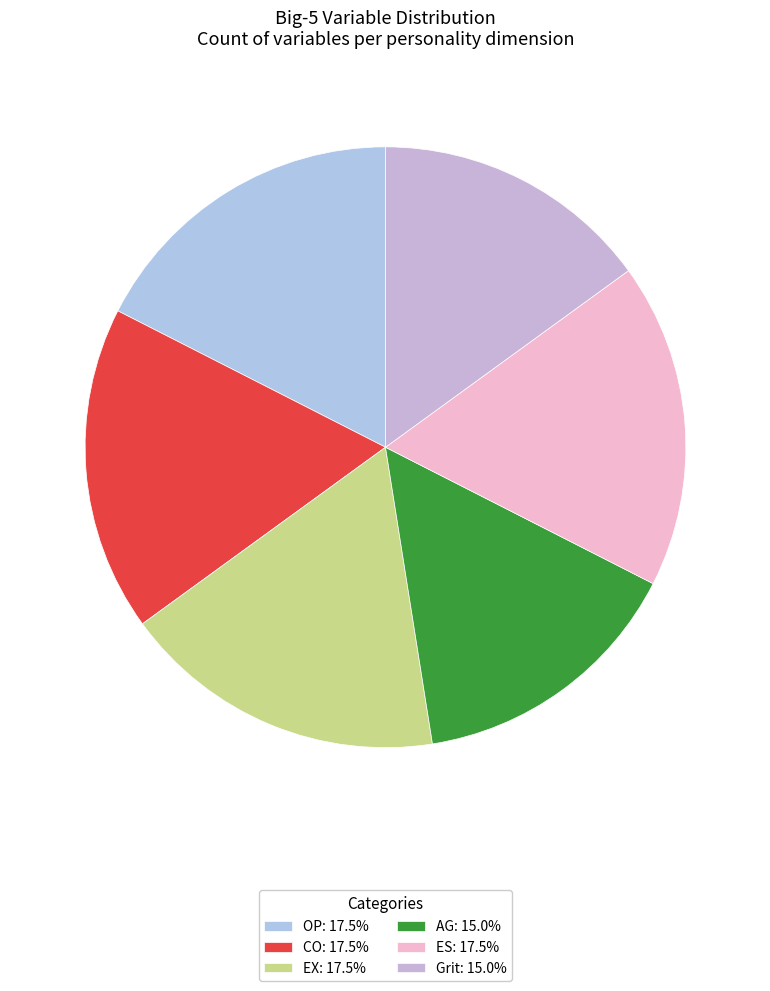

Is there any slice that represents more than half of the pie?

No